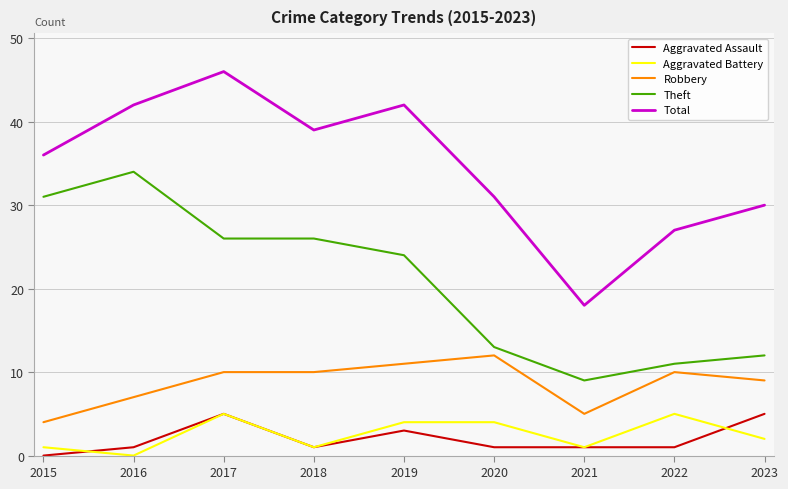

Between 2015 and 2016, which series saw the biggest shift?

Total